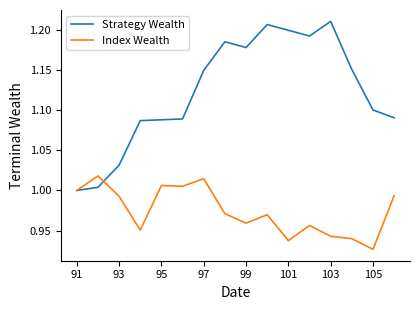

What is the difference between the maximum and minimum values in the Index Wealth series?

0.1